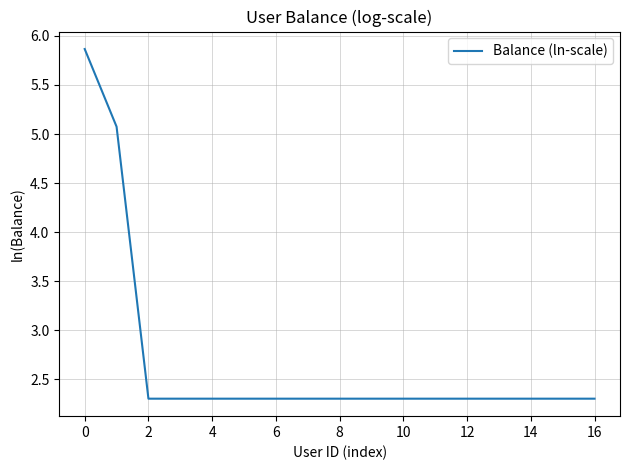

Is this an area chart (filled region under the line)?

No